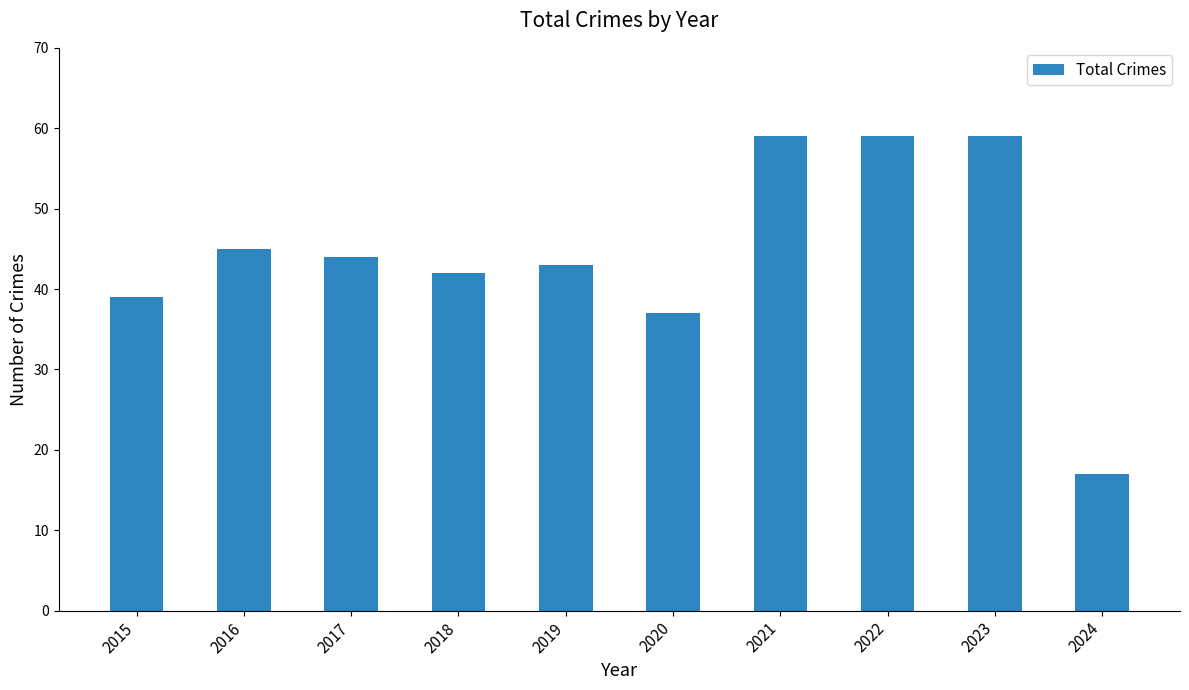

What is the approximate value at 2016, to the nearest 5?

45